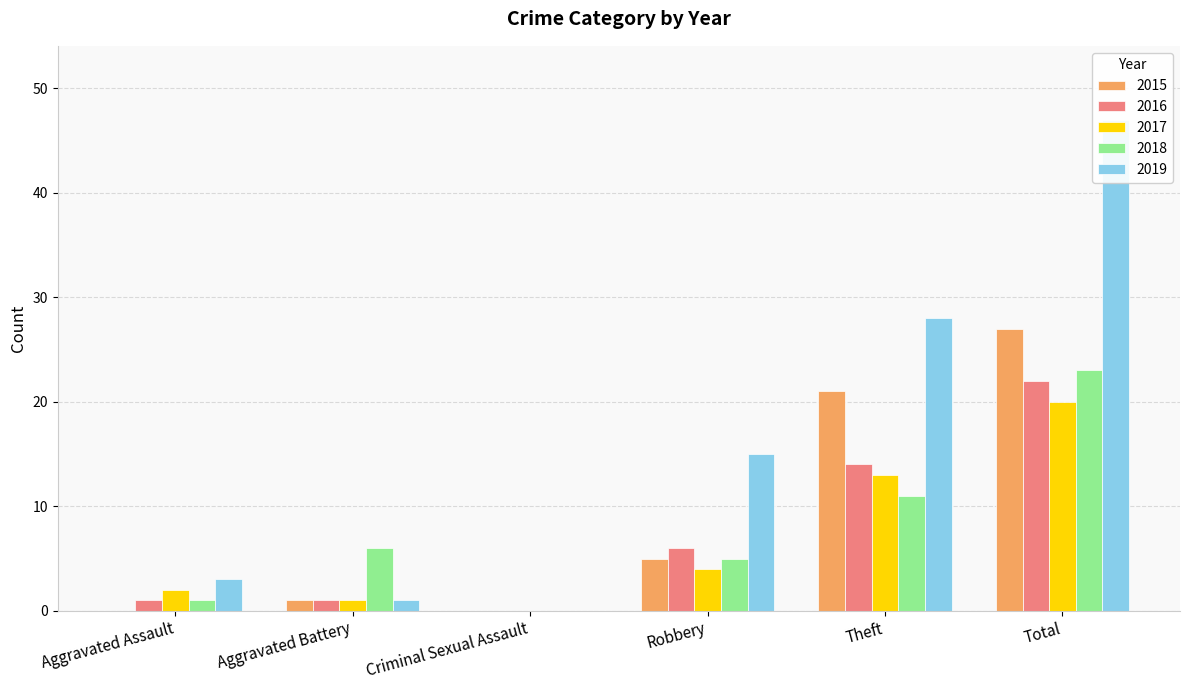

What is the total value across all series at Total?

139